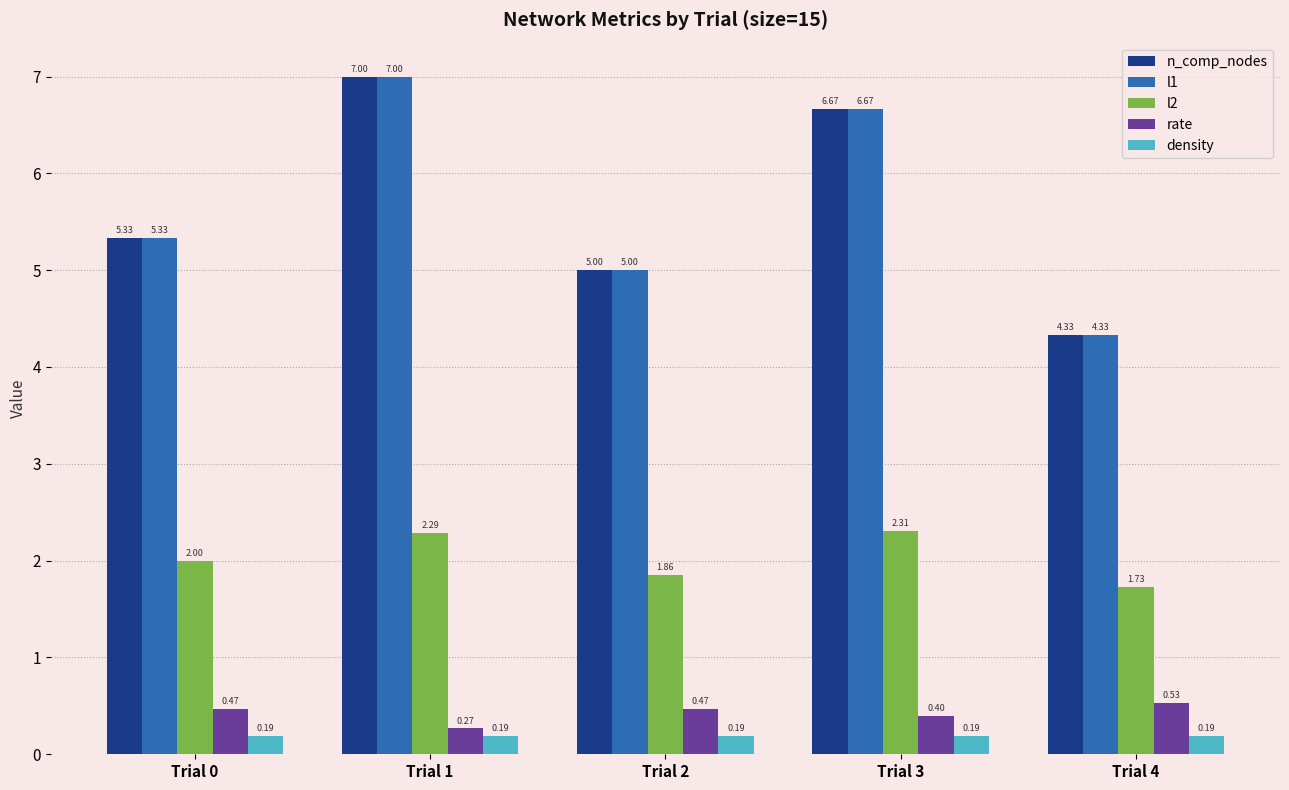

What is the spread (max minus min) of values at Trial 0?

5.1